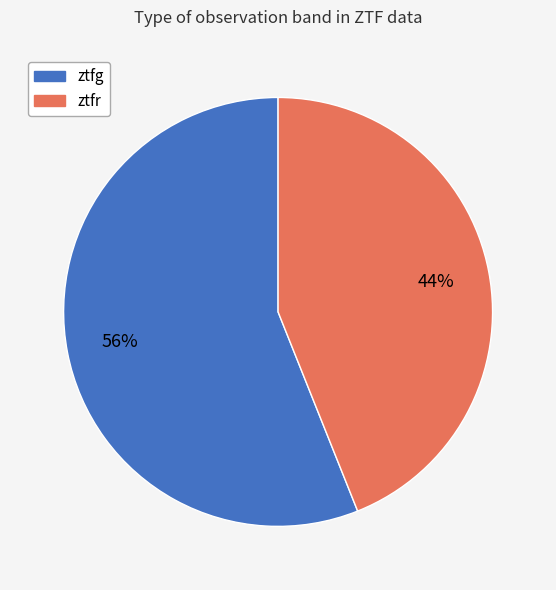

Do ztfr and ztfg together represent more than half of the pie?

Yes